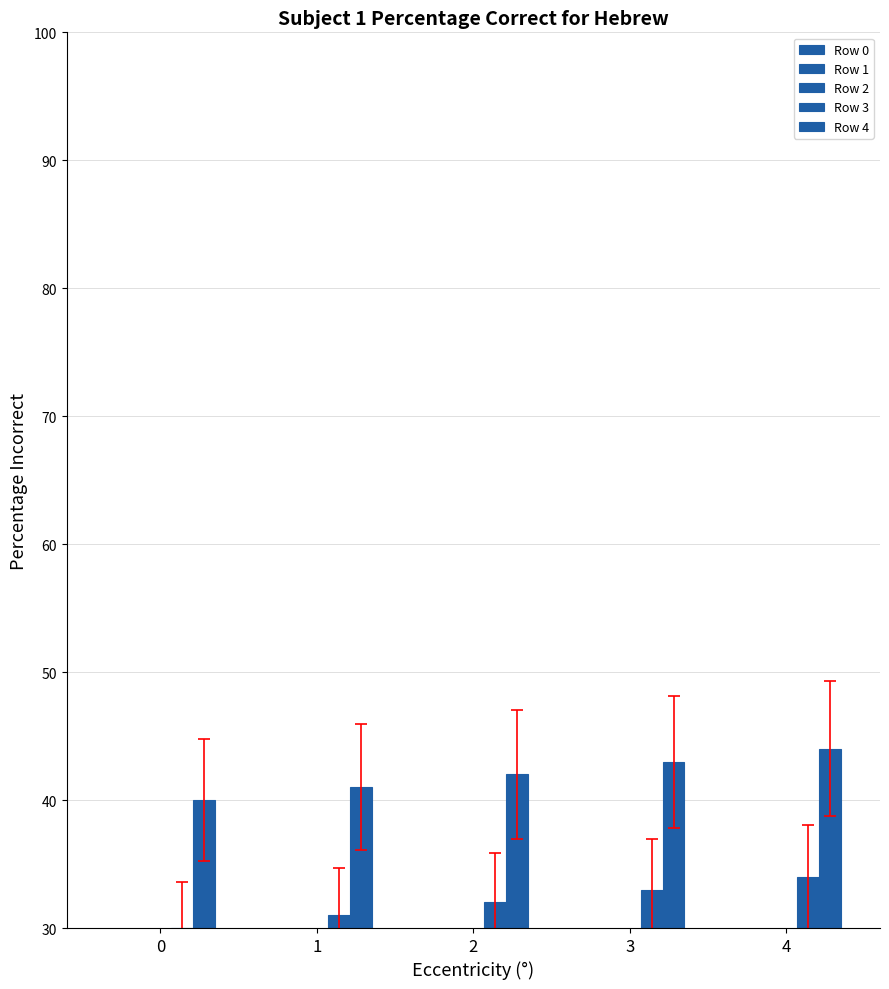

The value of Row 4 at 2 is 42. True or false?

True